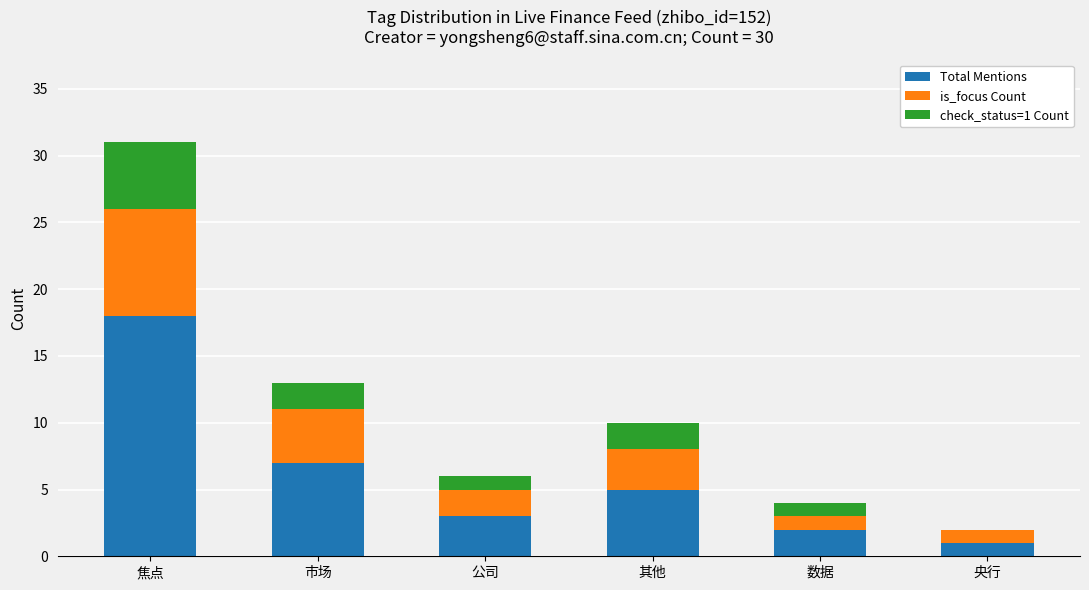

The Total Mentions series shows 11 at 市场. True or false?

False